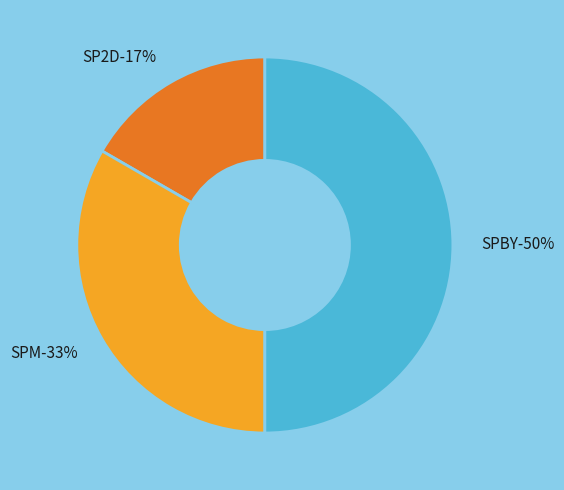

Which has a higher value, SP2D or SPM?

SPM